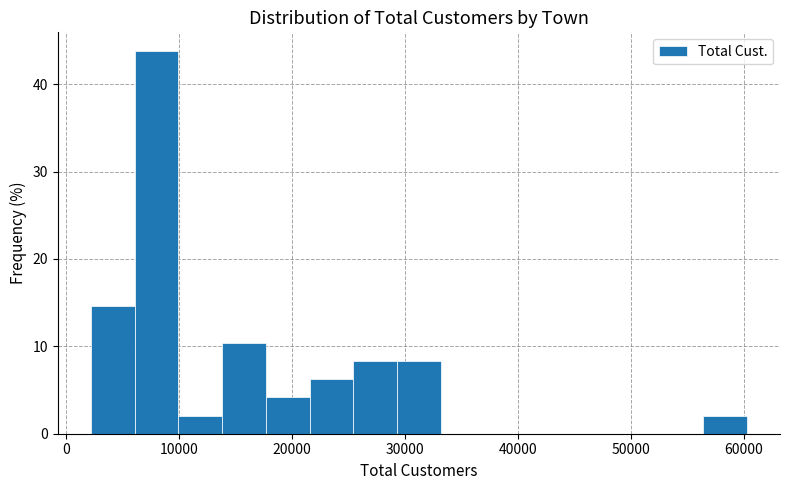

Read against the x-axis, roughly where is the centre of the tallest bar?

8000